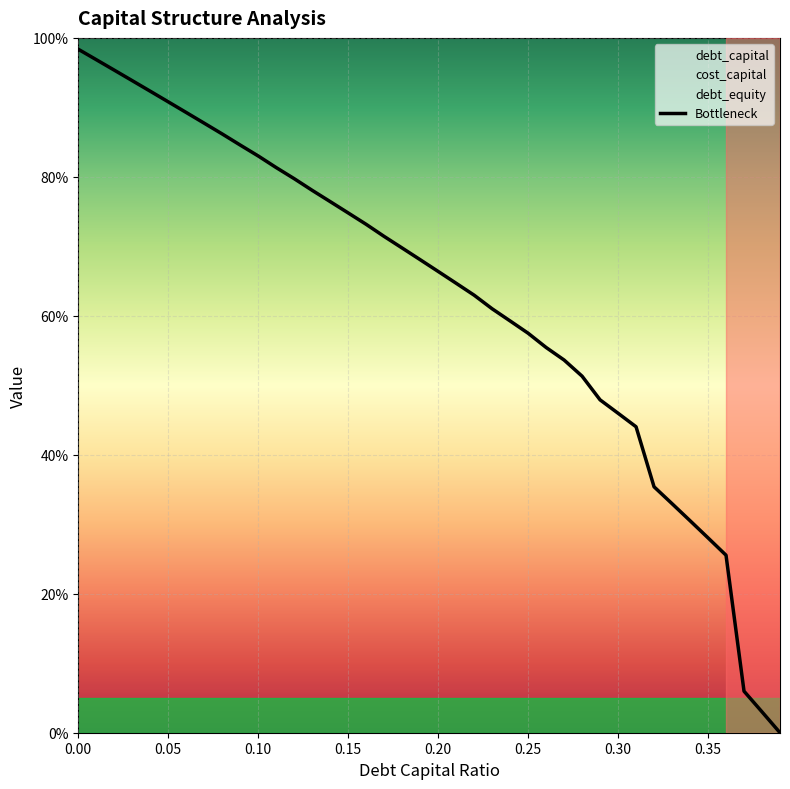

Count the number of categories in the chart.

40